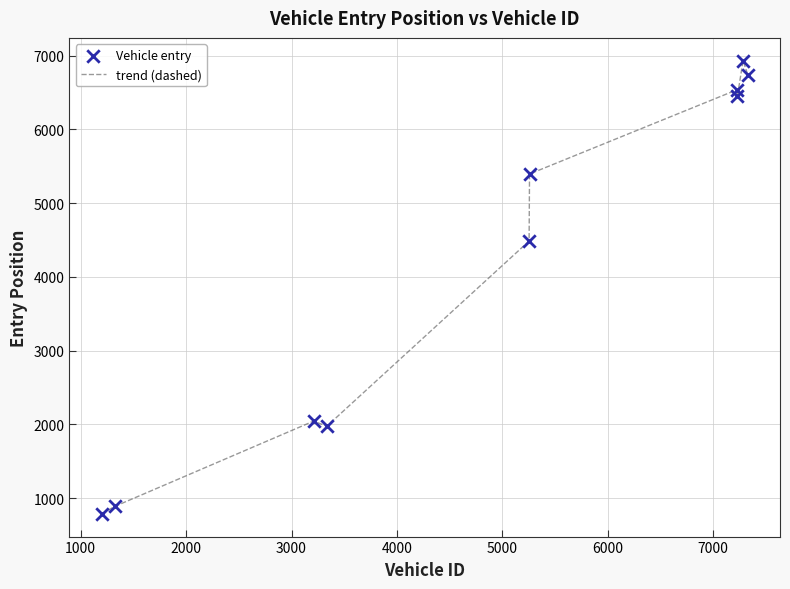

What is the minimum value shown in the chart?

785